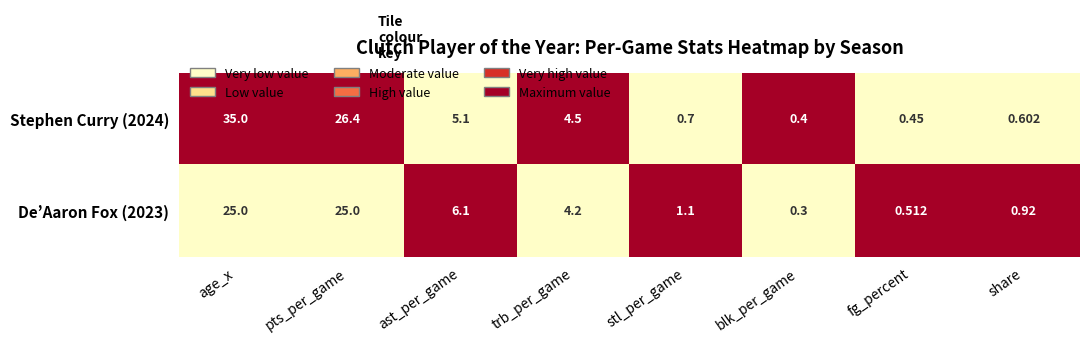

Which category has the lowest value in the De’Aaron Fox (2023) series?

blk_per_game